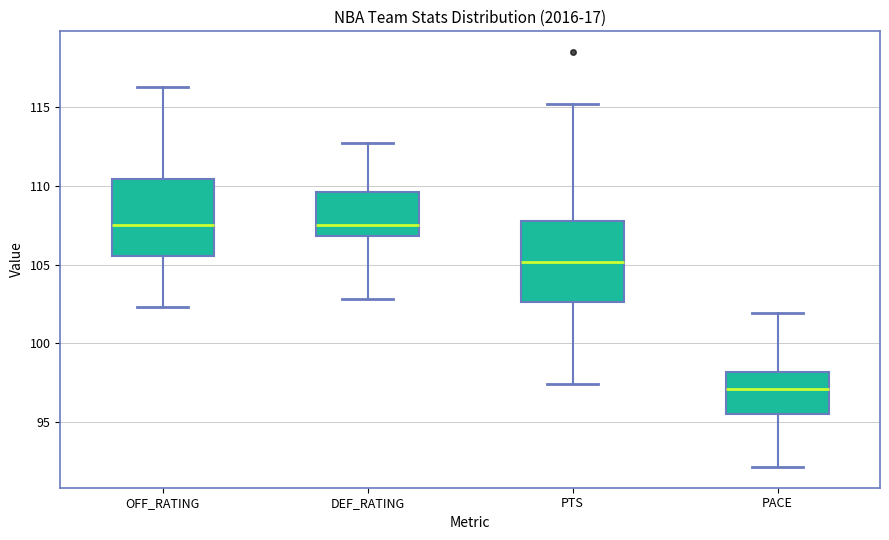

Where is the upper edge of the box for PTS on the y-axis? The values are not printed on the chart, so give them approximately, as read against the axis.

108.0